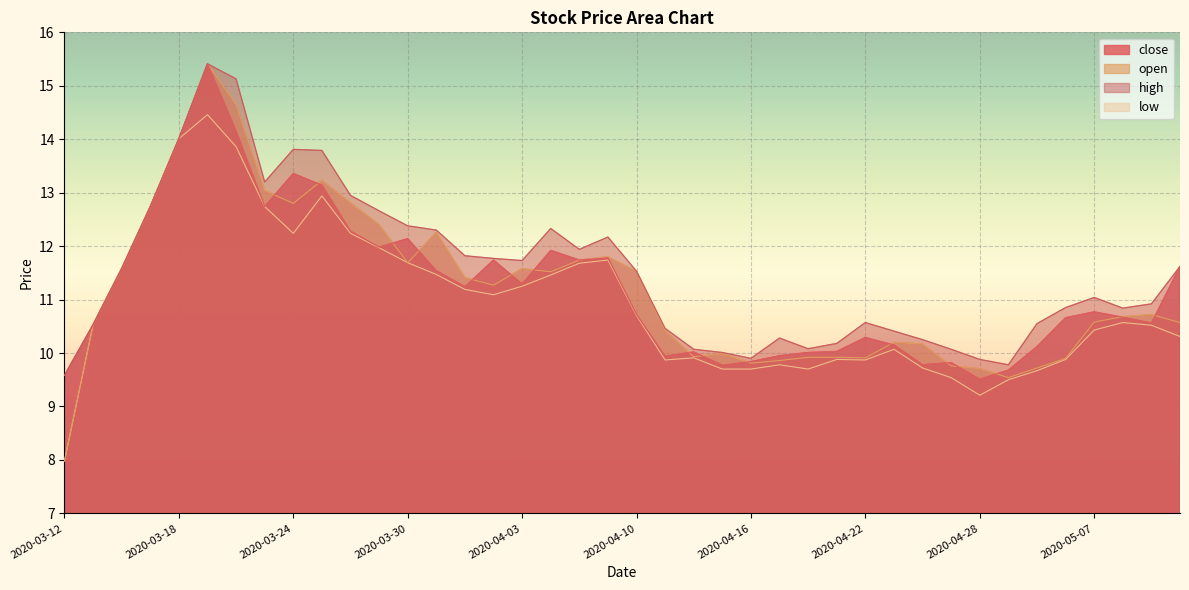

Which series has the largest total across all categories?

high